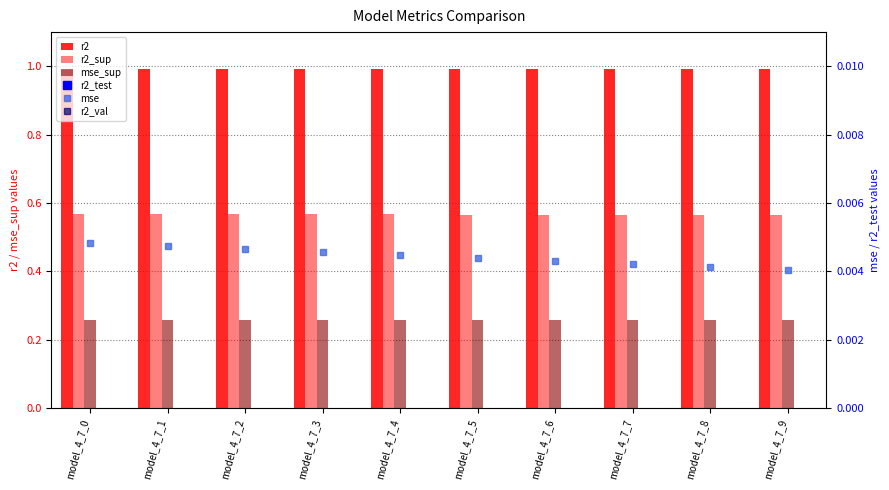

Are the bars horizontal?

No